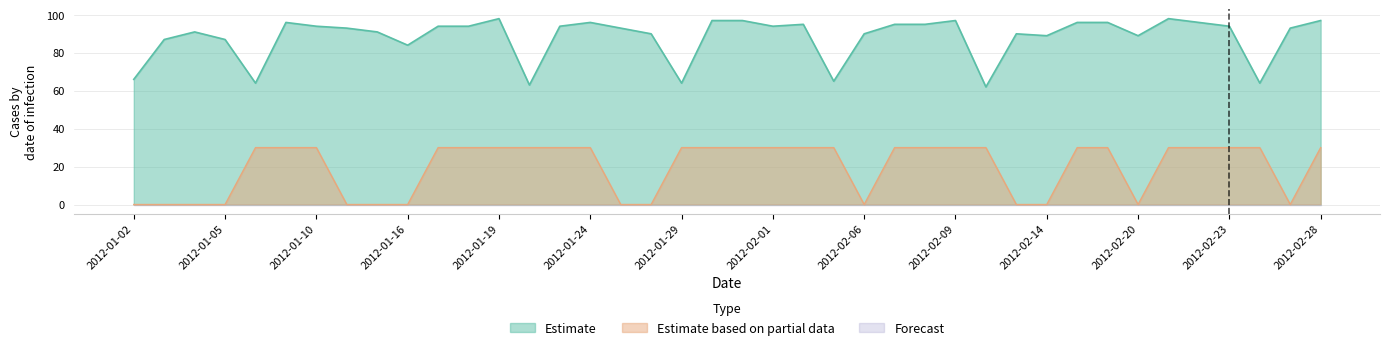

True or false: Estimate has a value of 97 at 2012-01-31.

True